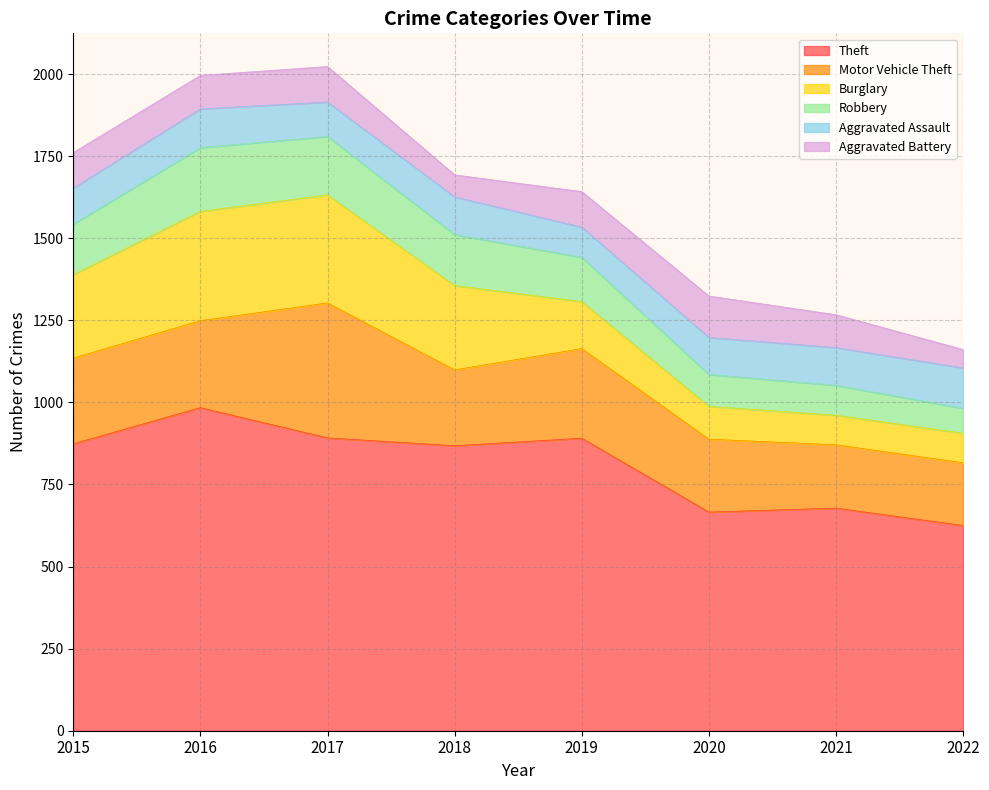

What is the value of the Theft point at the 2nd from the left?

984